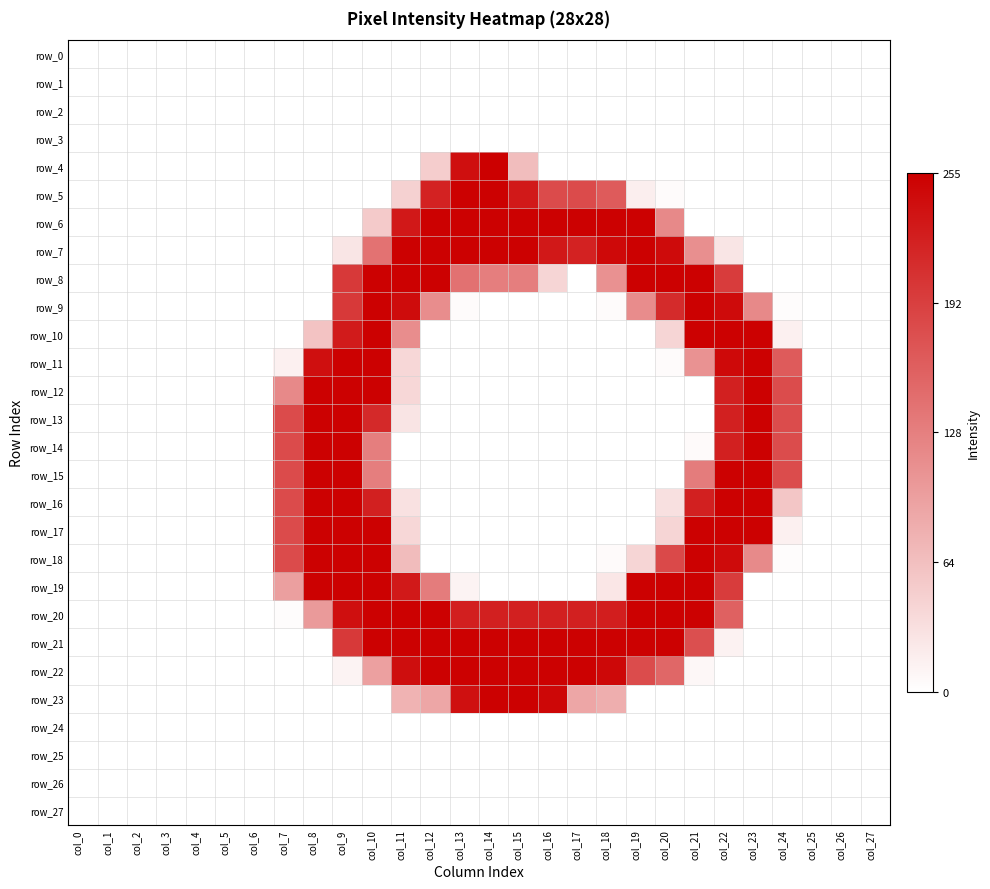

Is it true that row_17 equals 0.0 at col_0?

True